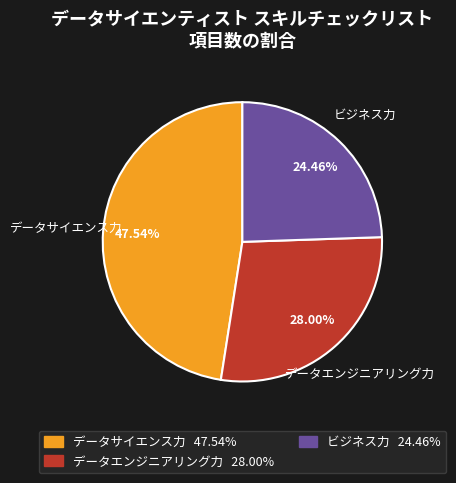

Count the number of slices in the pie.

3